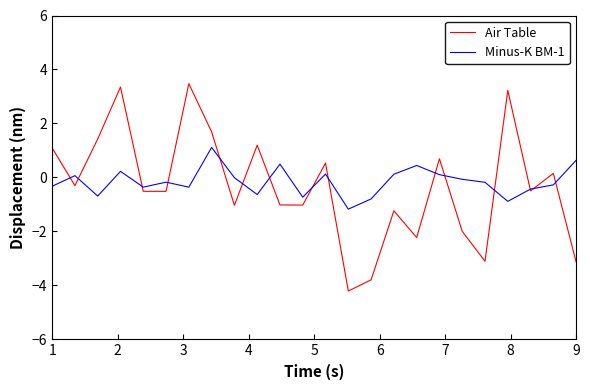

True or false: Minus-K BM-1 has more than 2 interior local peaks.

True